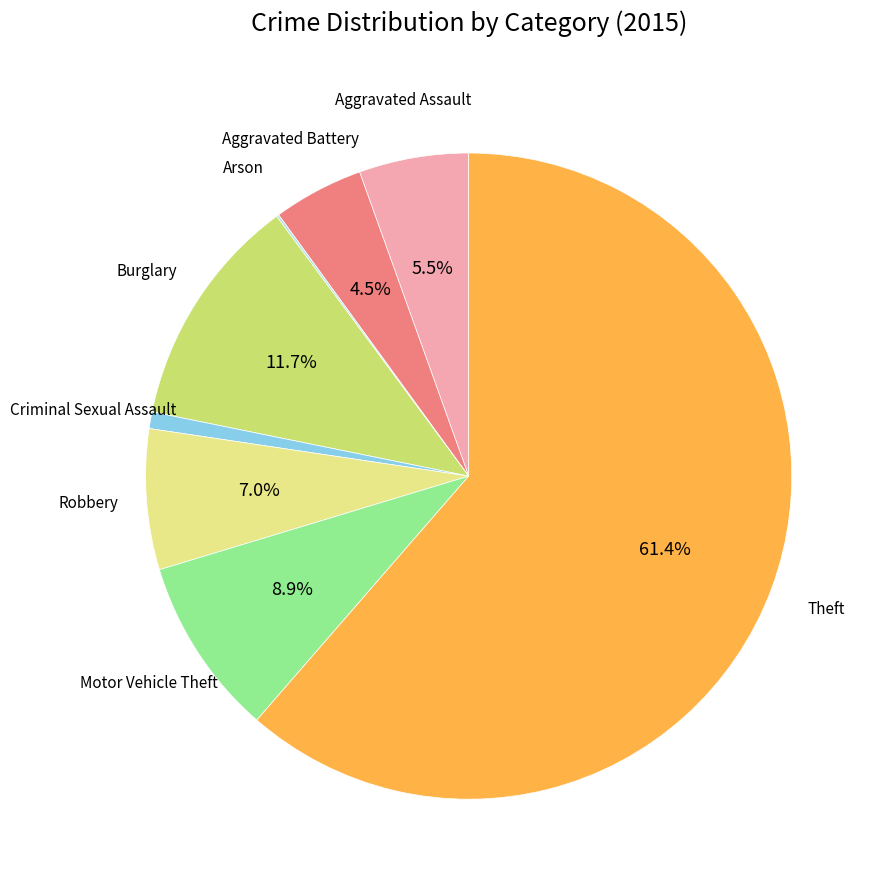

Is there a majority slice in this chart?

Yes